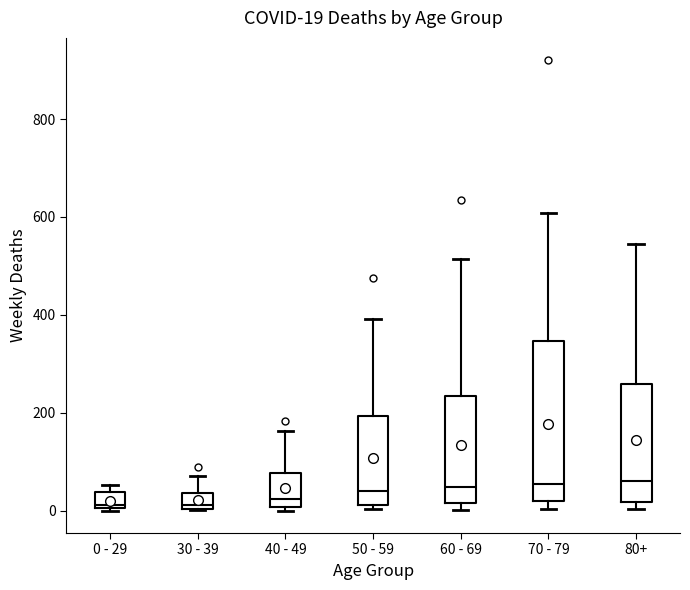

Comparing the boxes themselves (not the whiskers), which one is the tallest?

70 - 79